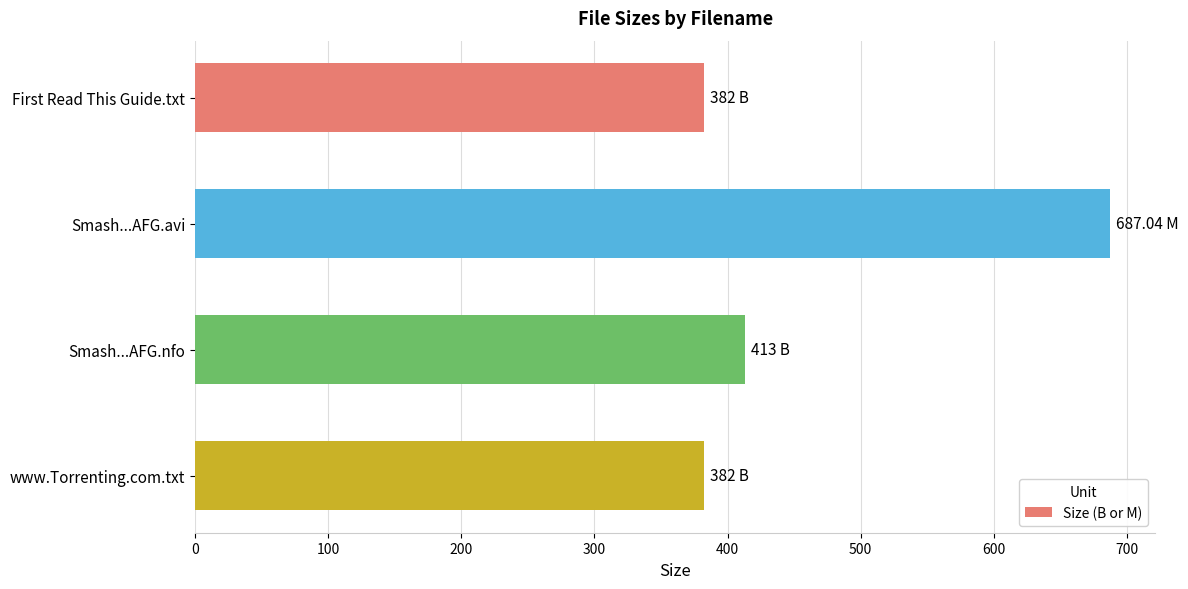

What is the sum of all values?

1864.0